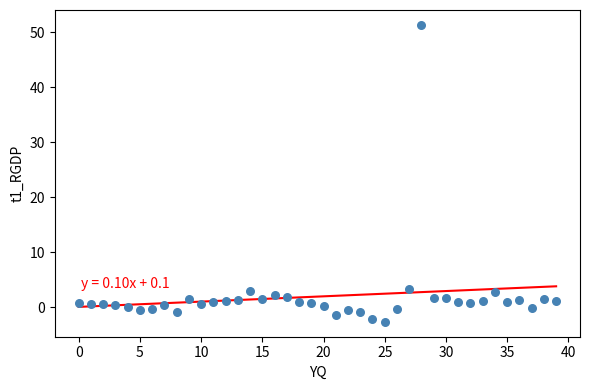

What is the range of Y values (max minus min)?

54.0